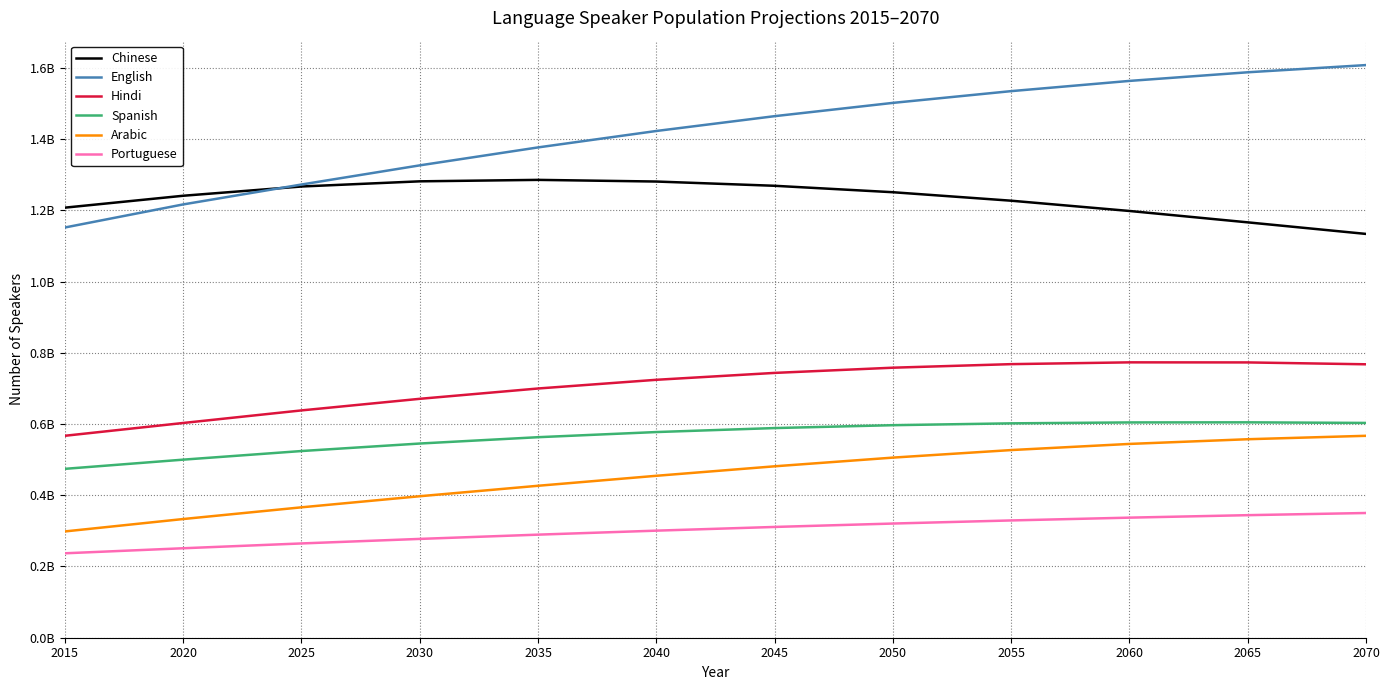

Reading left to right, extract all data points from this chart.

Chinese: 1207456404.1	1240866388.2	1266858265.9	1281355051.6	1285448989.9	1280802610.0	1268848577.1	1250774228.5	1226963661.3	1198134426.4	1166192773.4	1133695375.2
English: 1151764607.9	1216554199.0	1272398422.0	1326200683.4	1376597711.3	1422717335.5	1464318713.8	1501616226.6	1534614684.3	1563313504.8	1587542161.8	1607755317.1
Hindi: 566982645.1	602915165.0	638211829.5	670749039.6	699722407.8	724157745.0	743508168.0	758127531.3	768101186.5	773134667.6	772927984.8	767671111.7
Spanish: 474154855.3	499960323.6	524129384.2	545204890.6	562996965.5	577447543.8	588634463.6	596711336.1	601887800.3	604443926.1	604719182.8	603028186.5
Arabic: 298409934.3	333237552.3	366106347.1	397256131.2	426612002.8	454634540.4	481271530.9	505683686.9	526864416.9	544111299.9	557296768.1	566915486.6
Portuguese: 237040402.5	251198414.0	264699284.6	277424908.4	289392391.6	300608685.1	311013868.6	320564941.0	329281615.2	337133611.8	344078566.1	350160093.1